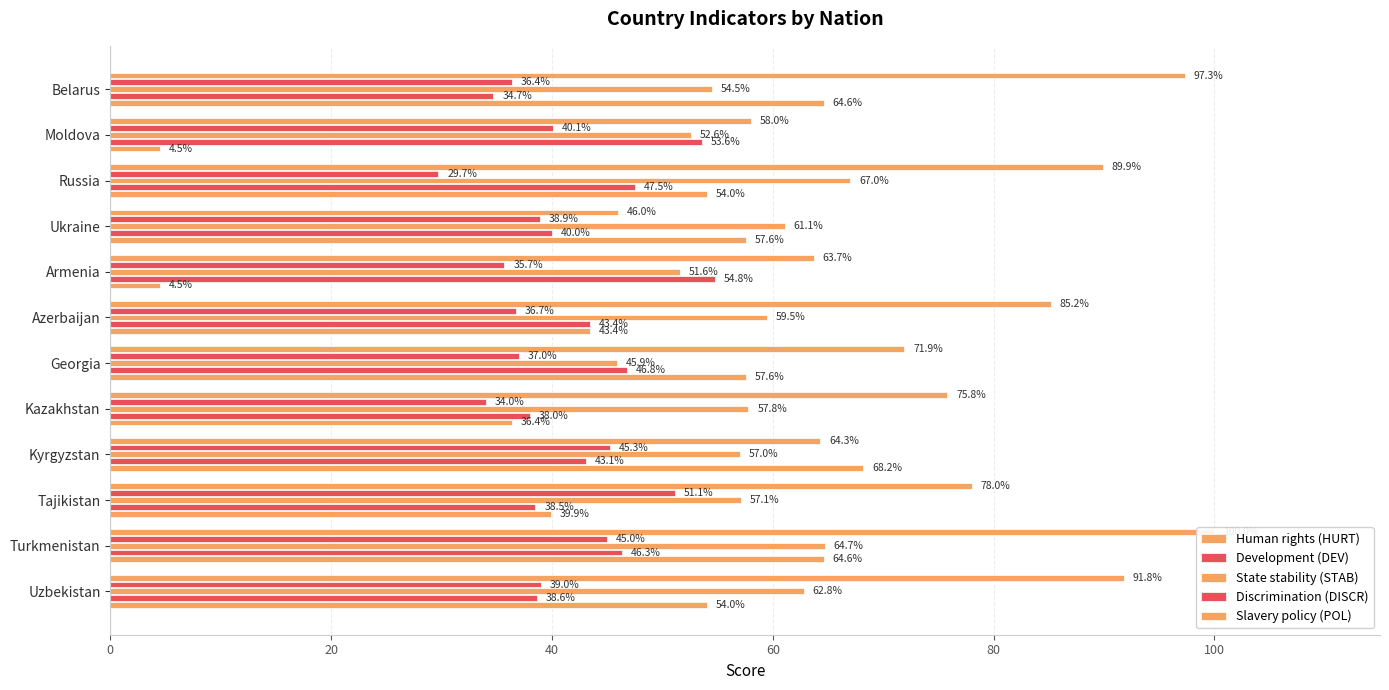

Rank the series at Armenia from lowest to highest value.

Slavery policy (POL), Development (DEV), State stability (STAB), Discrimination (DISCR), Human rights (HURT)